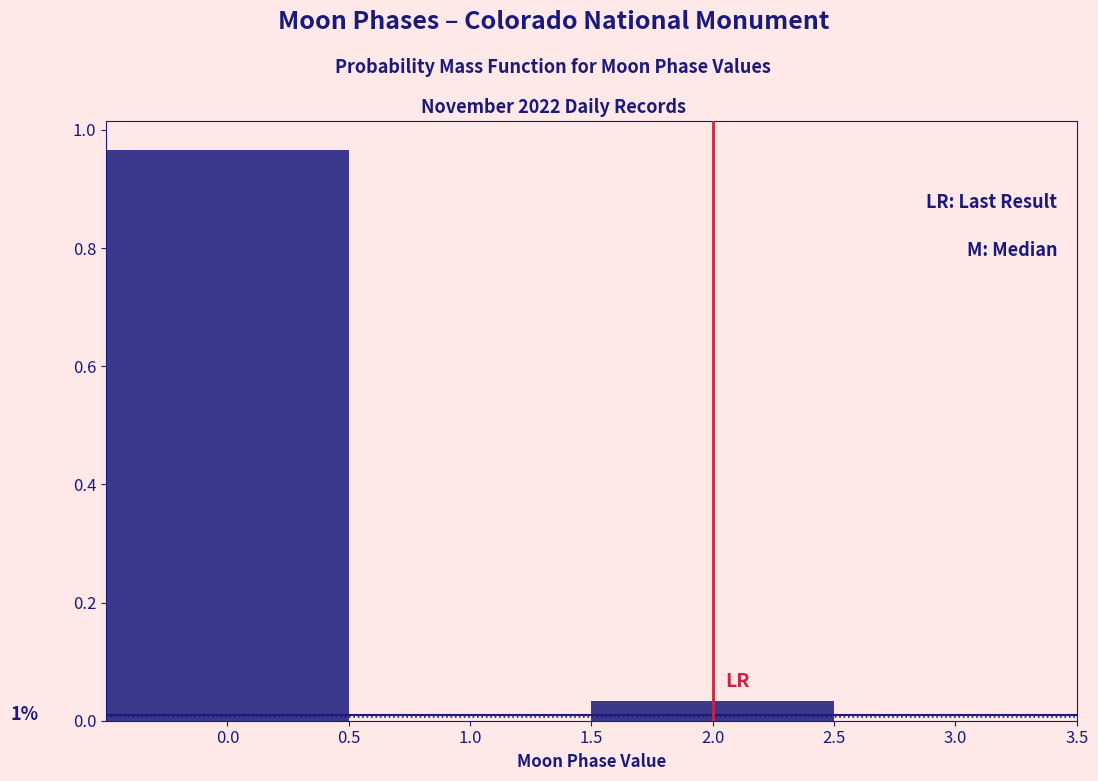

Which range on the x-axis has the tallest bar?

-0.5 to 0.5